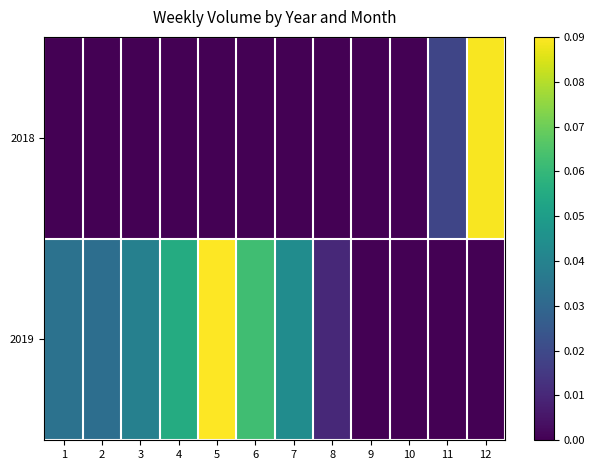

Reading left to right, transcribe all the data shown in this chart.

2018: 1=0.0	2=0.0	3=0.0	4=0.0	5=0.0	6=0.0	7=0.0	8=0.0	9=0.0	10=0.0	11=0.0	12=0.1
2019: 1=0.0	2=0.0	3=0.0	4=0.1	5=0.1	6=0.1	7=0.0	8=0.0	9=0.0	10=0.0	11=0.0	12=0.0